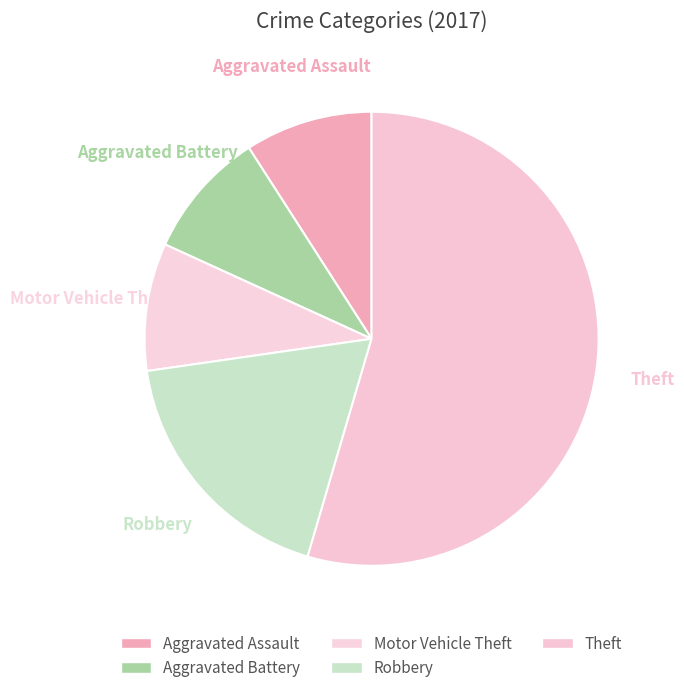

Is it true that Aggravated Battery is 9% of the pie?

True